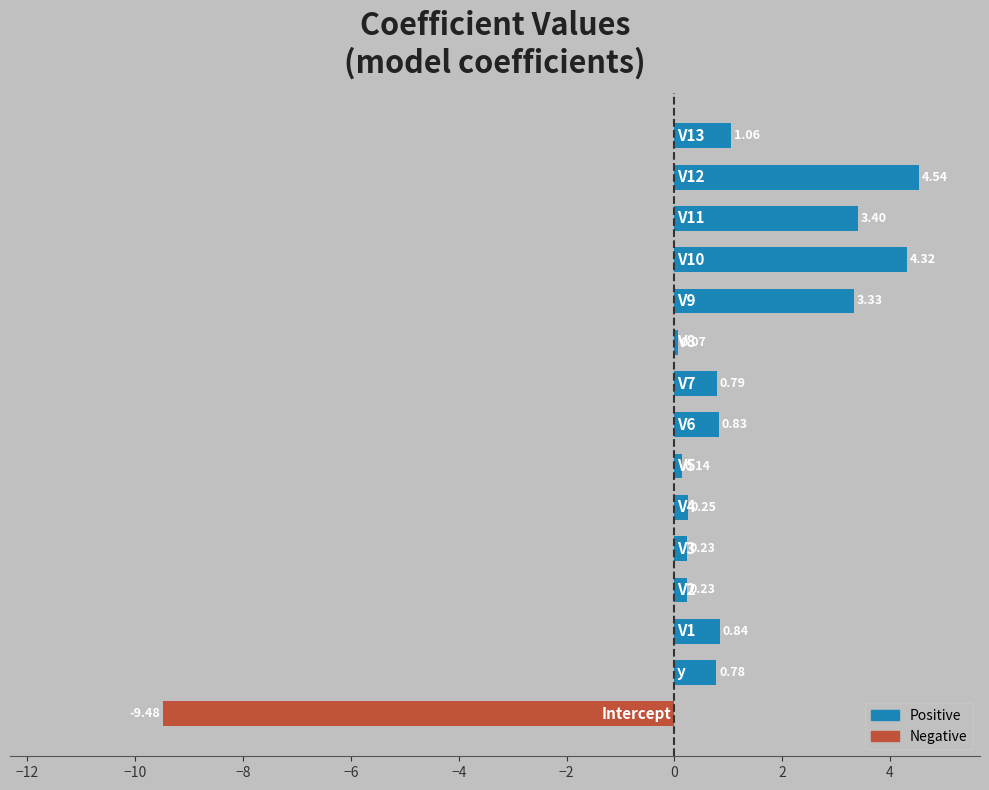

Are the bars grouped side by side (vs. stacked)?

No